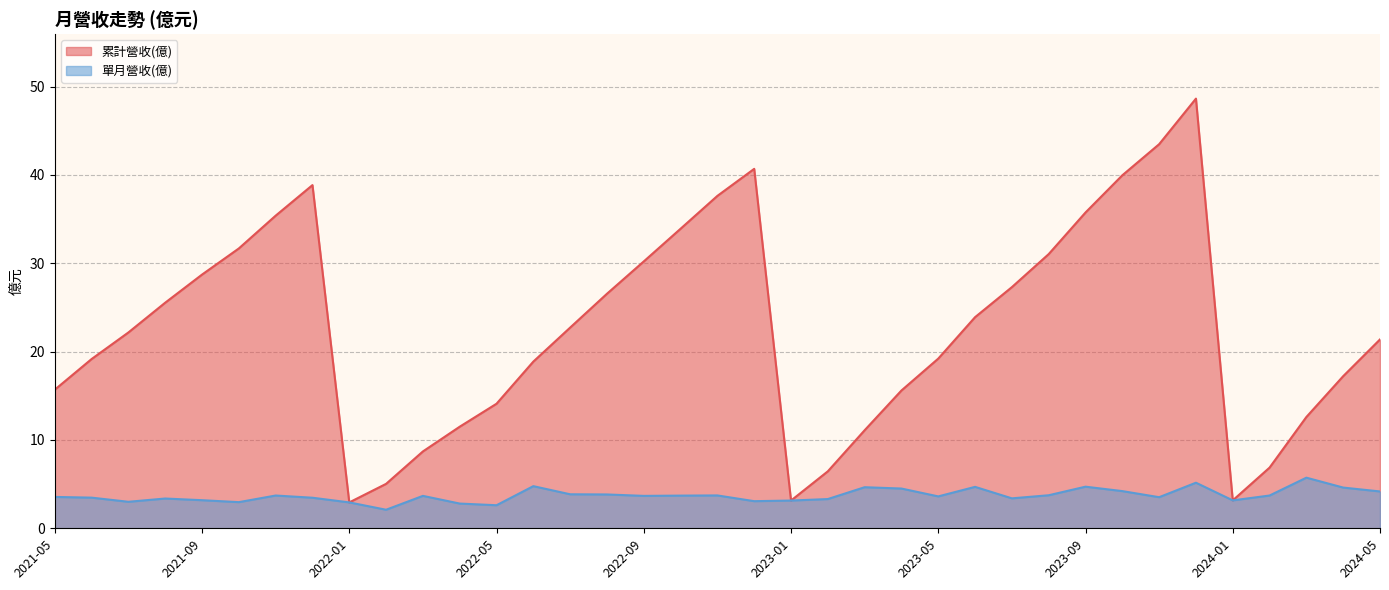

Which category has the lowest value in the 單月營收(億) series?

2022-02